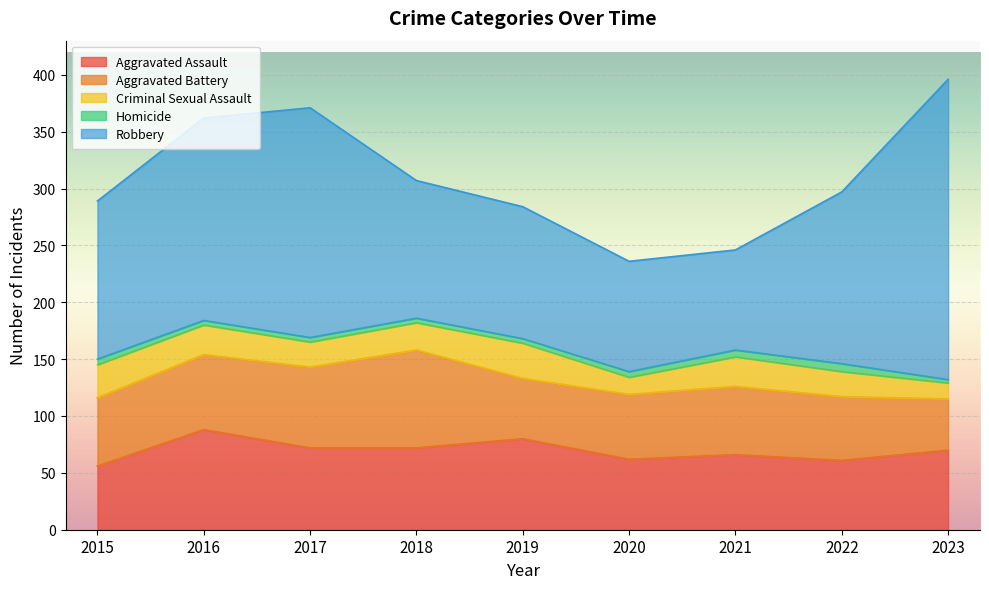

How many Criminal Sexual Assault values are between 22 and 26?

5